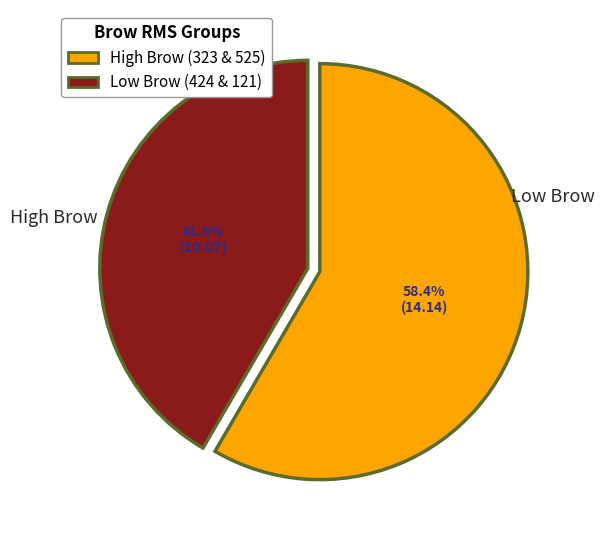

Does any single category account for the majority?

Yes